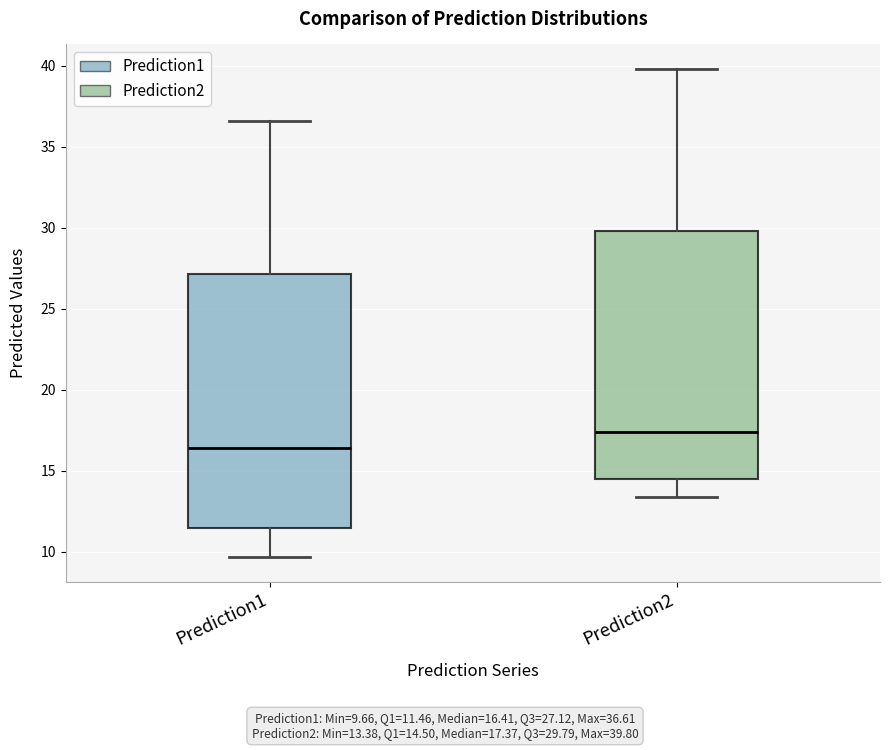

Which box has the lowest median line?

Prediction1